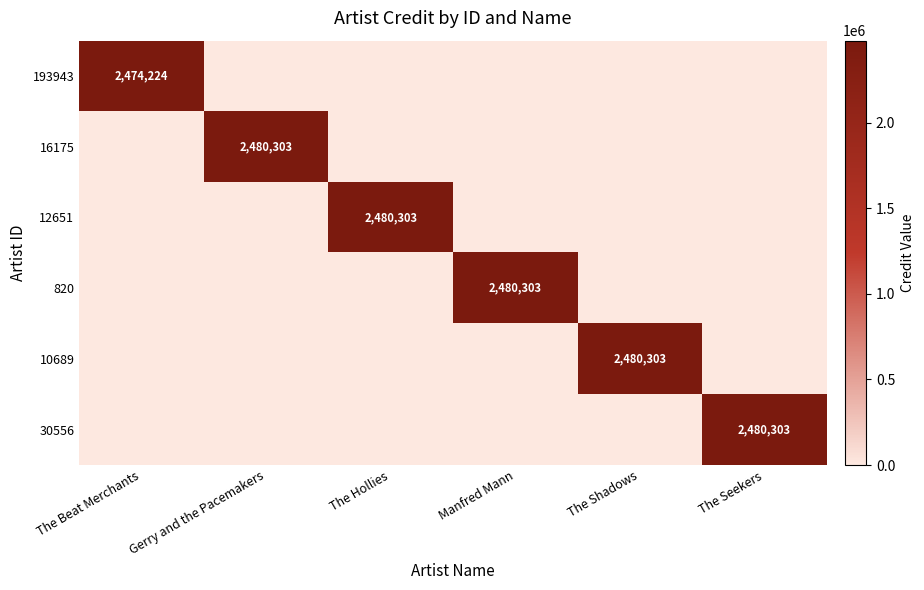

Count the number of categories in the chart.

6